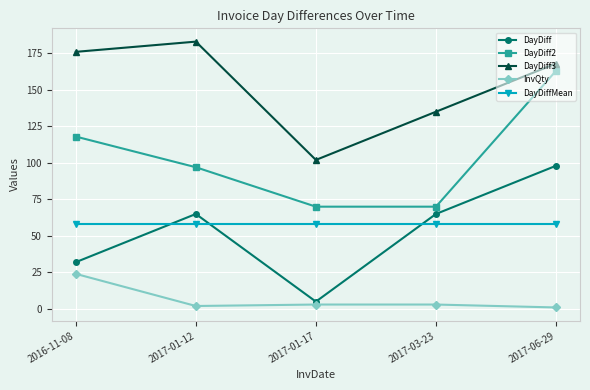

What is the average value of the DayDiff series?

53.0